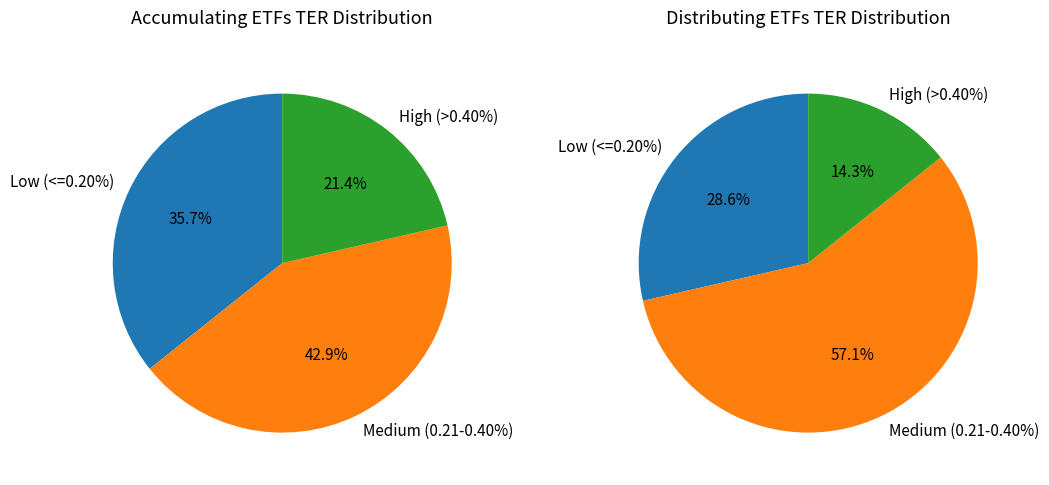

At 2, list the series in order from largest to smallest.

Accumulating, Distributing